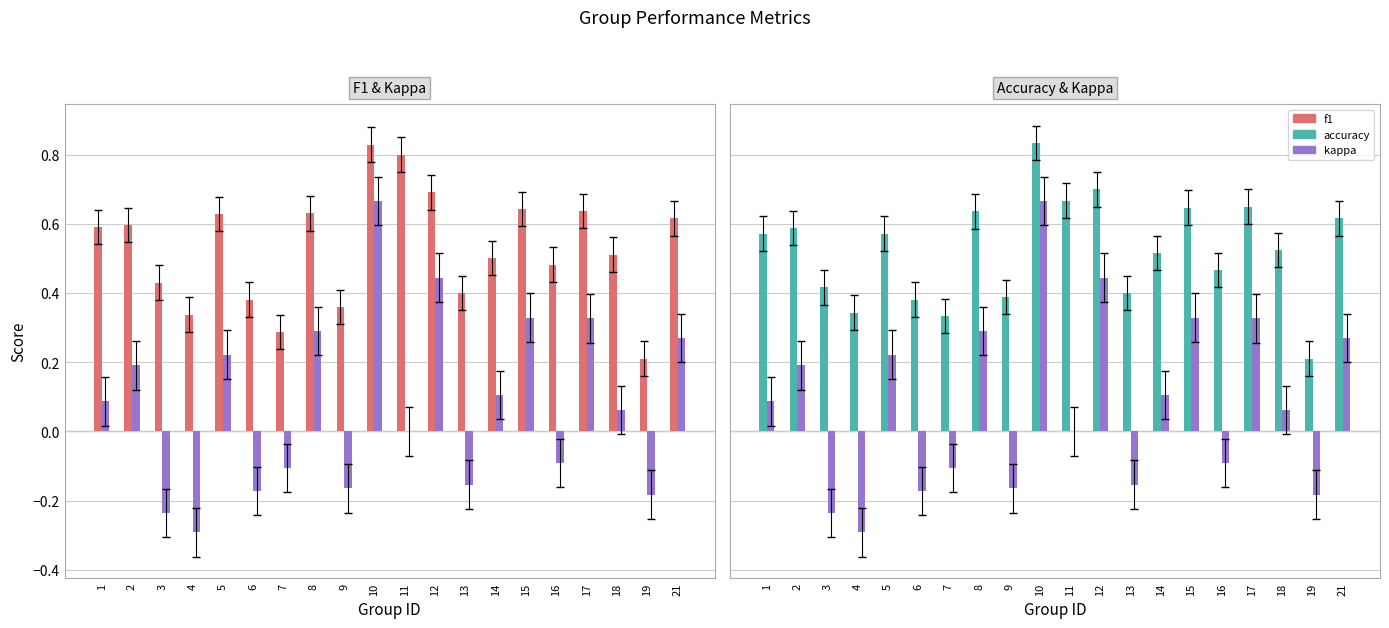

True or false: accuracy has a value of 0.4 at 5.

False